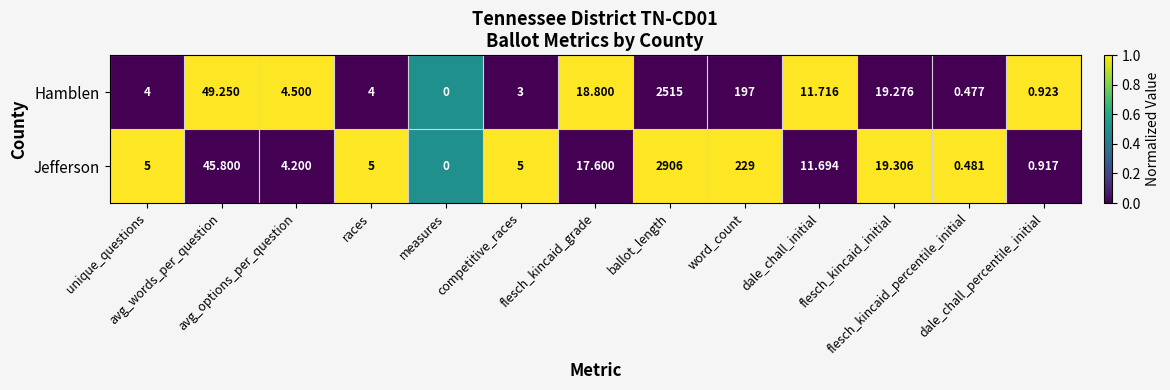

How many positive values does the Jefferson series have?

12